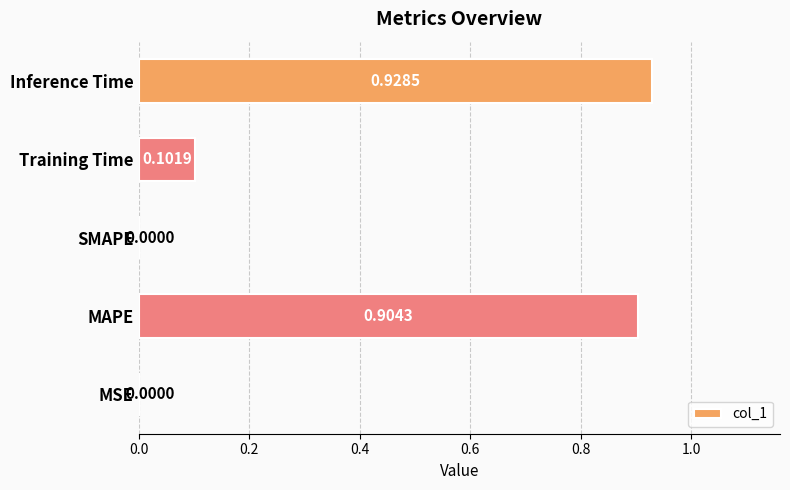

Which has a higher value, MAPE or Inference Time?

Inference Time